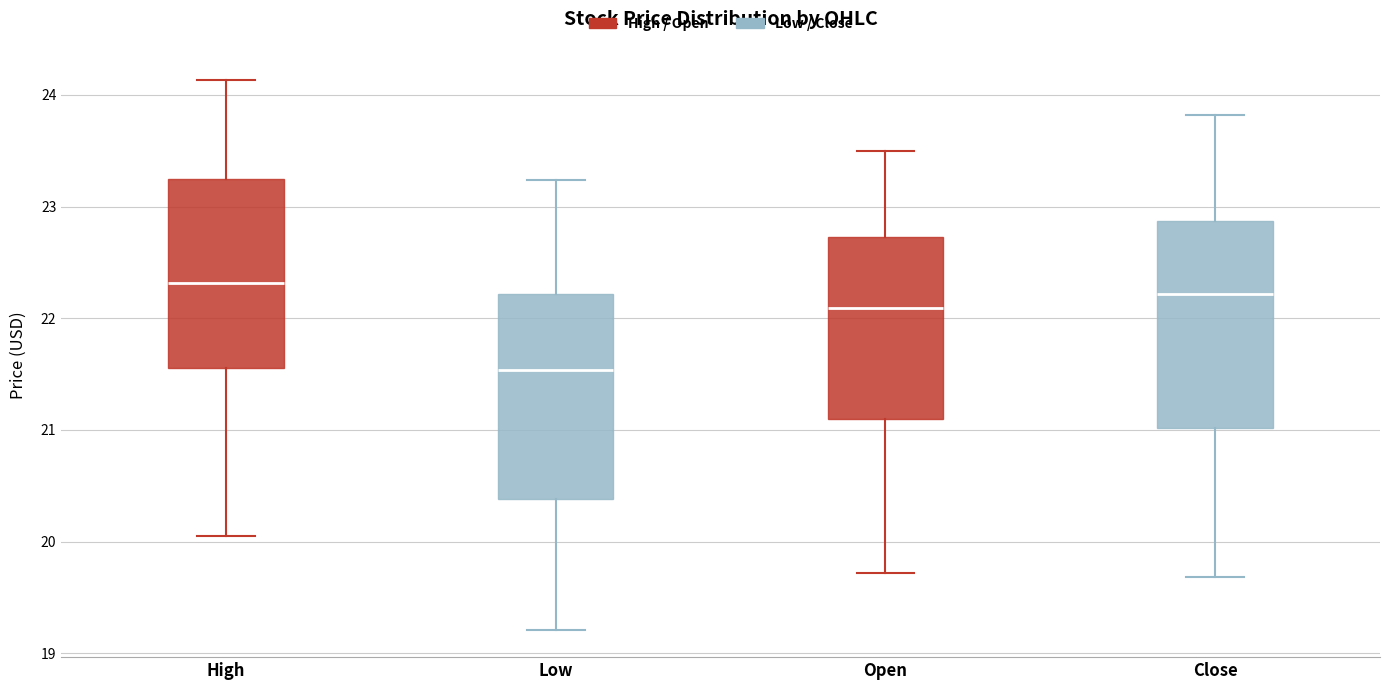

Reading left to right, transcribe this box plot: for each box, give where its median line is, the range the box spans, and where its two whiskers end, as read against the y-axis. The values are not printed on the chart, so give them approximately, as read against the axis.

High: median 22.3, box 21.6 to 23.2, whiskers 20.0 to 24.1
Low: median 21.5, box 20.4 to 22.2, whiskers 19.2 to 23.2
Open: median 22.1, box 21.1 to 22.7, whiskers 19.7 to 23.5
Close: median 22.2, box 21.0 to 22.9, whiskers 19.7 to 23.8